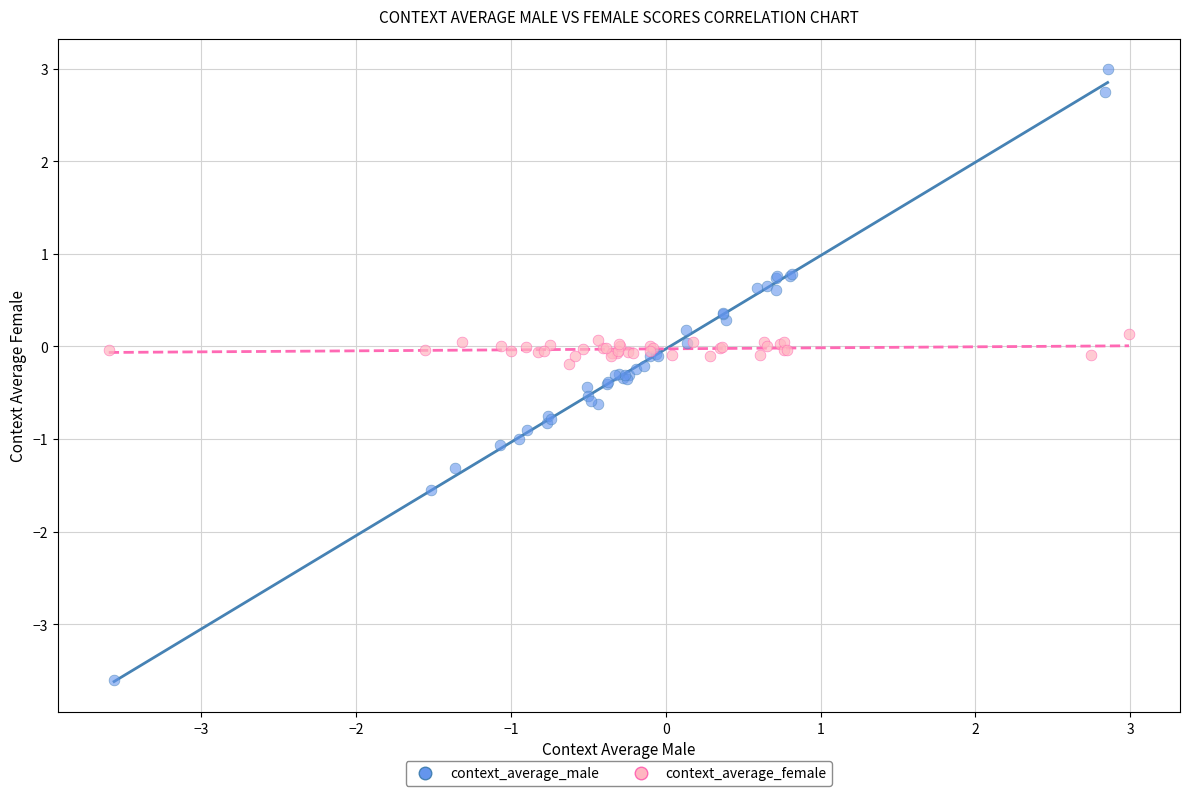

What are all the series names shown in the legend?

context_average_male, context_average_female